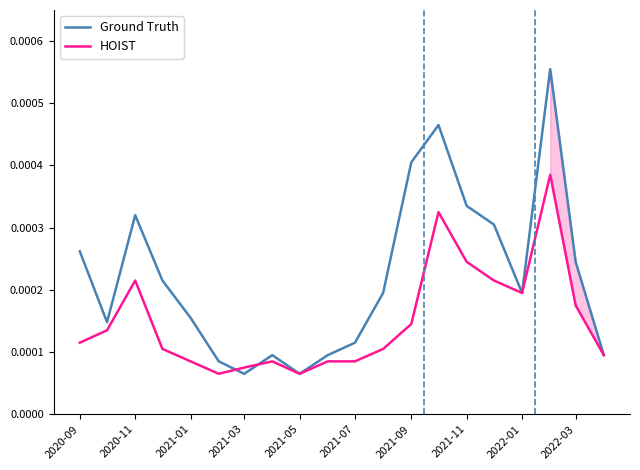

Rank the series by their average value, from lowest to highest.

HOIST, Ground Truth